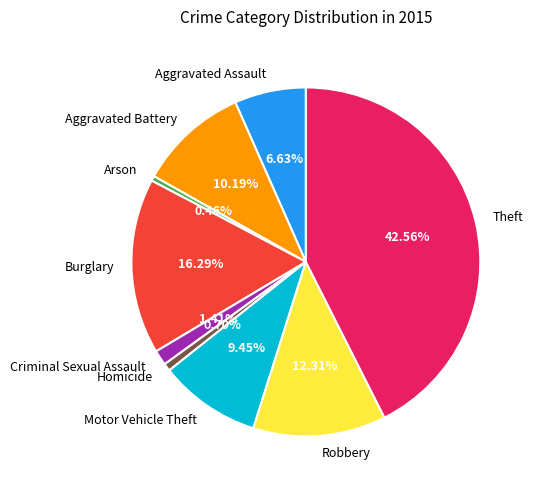

True or false: Theft accounts for 43% of the total.

True